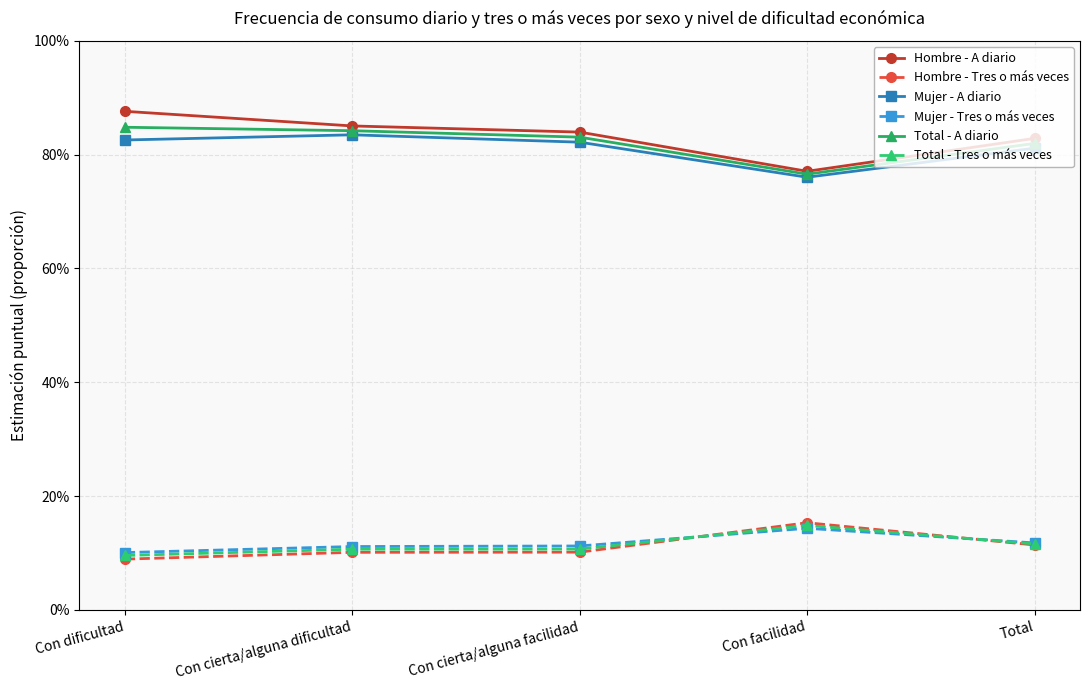

Which series ends up on top after the final intersection of Total - Tres o más veces and Hombre - Tres o más veces?

Total - Tres o más veces